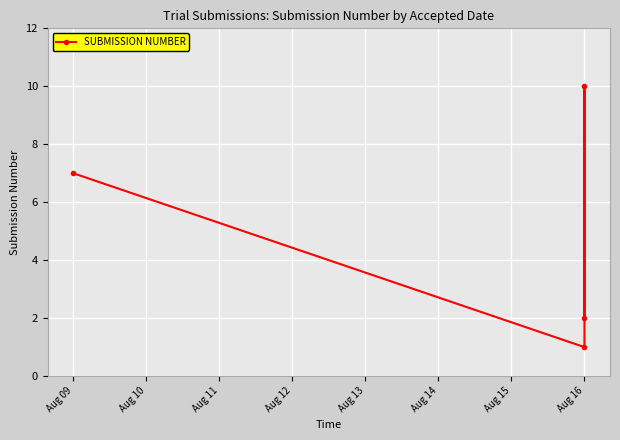

What is the value of the 1st point from the left?

7